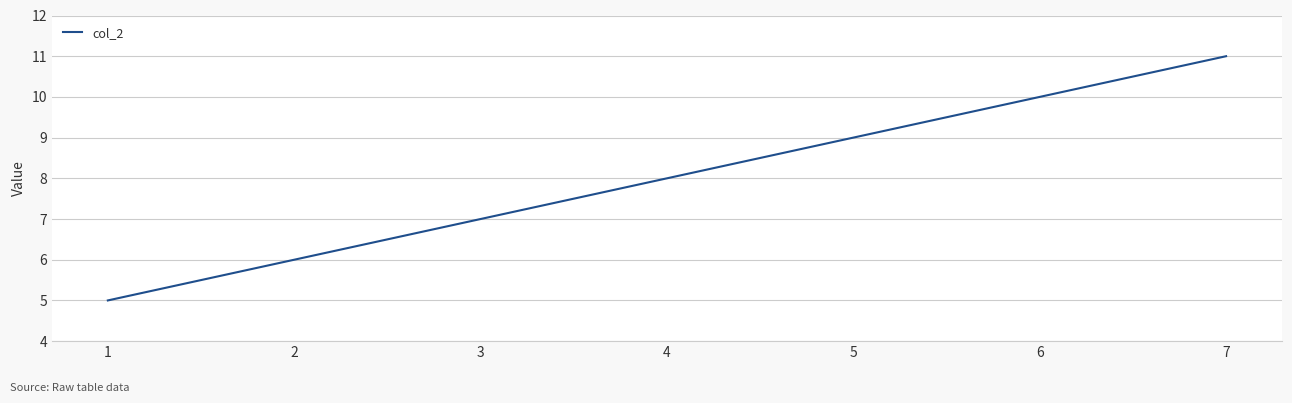

Count the values in the range 6 to 10.

5